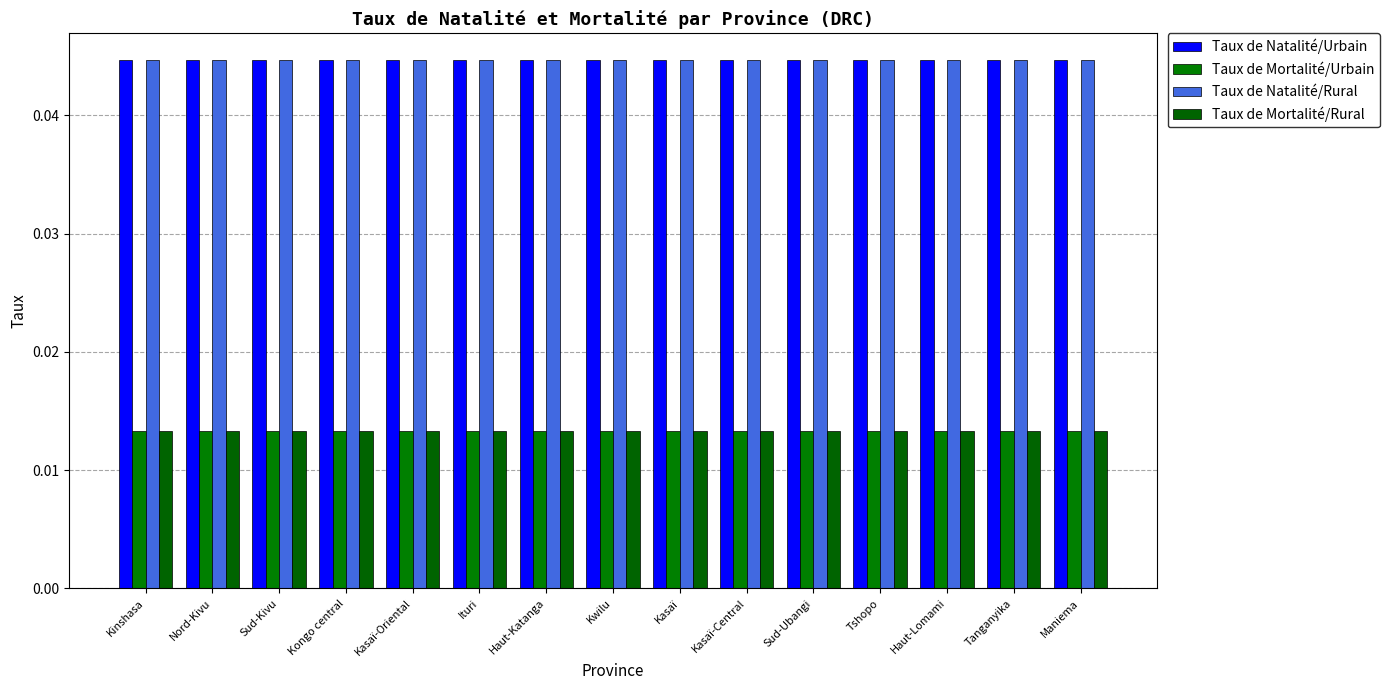

How many categories are shown in the chart?

15